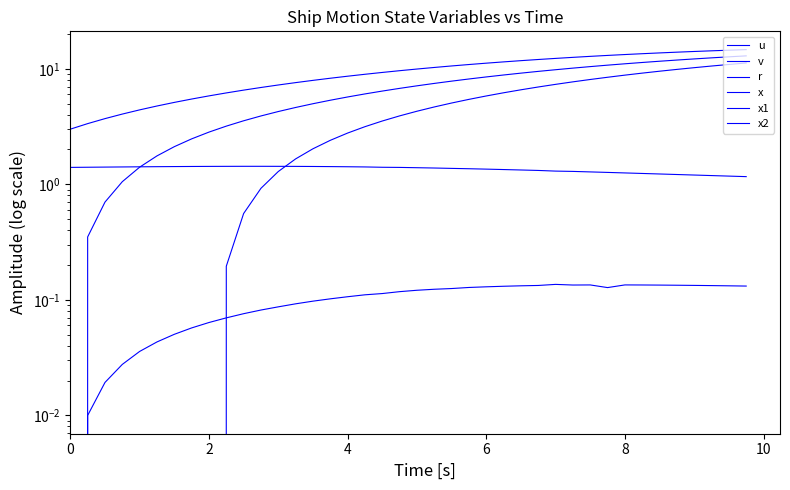

At which label is u closest to 1?

39